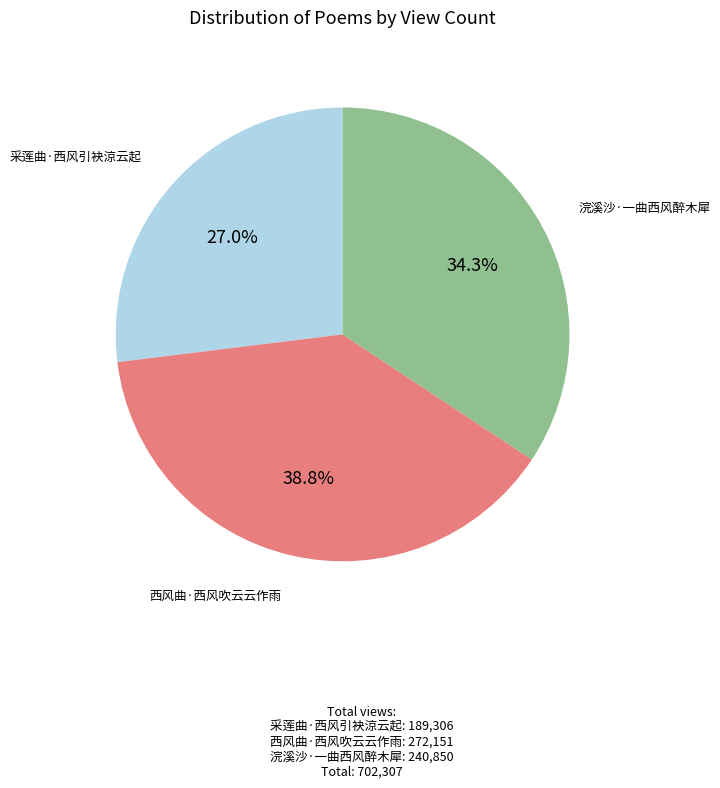

How many segments does this pie chart have?

3